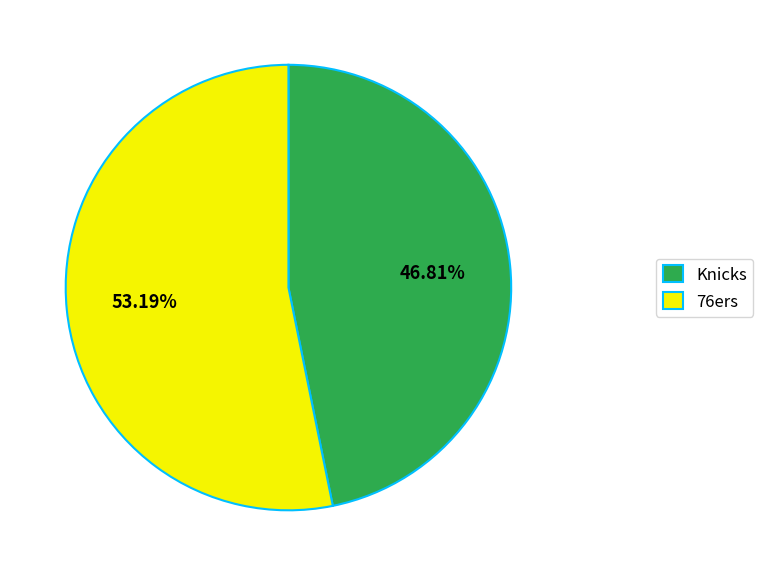

What percentage do Knicks and 76ers together represent?

100.0%